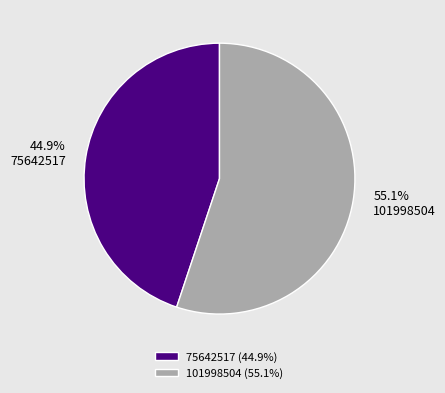

The 101998504 slice represents 55% of the pie. True or false?

True